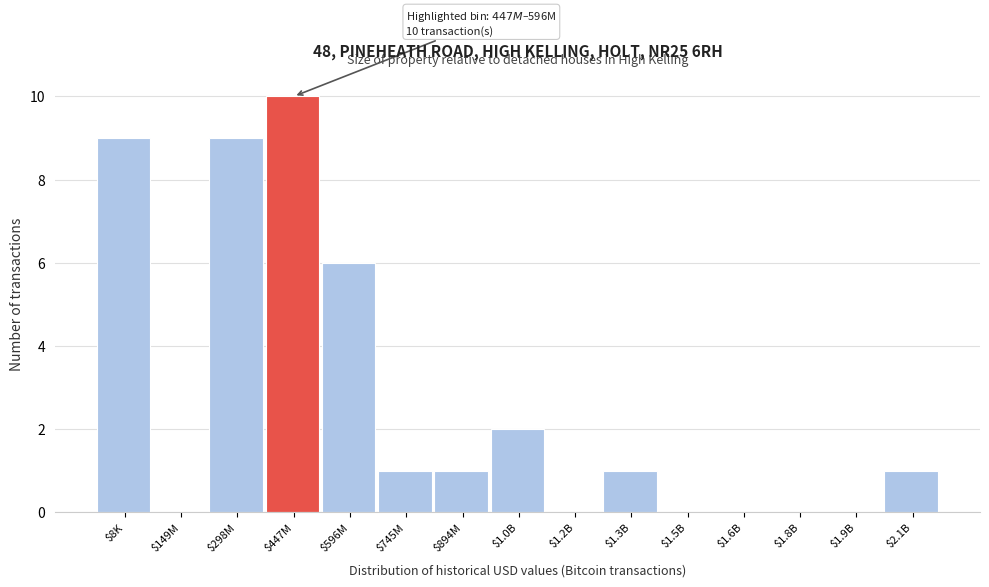

Where is the data nearest to the value 5?

$596M